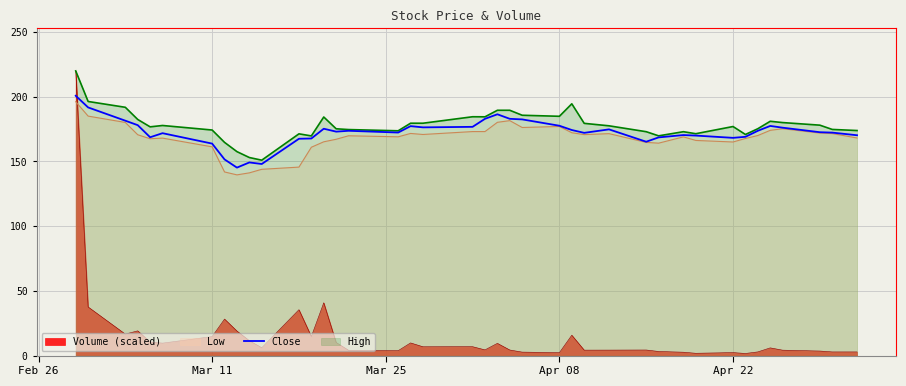

What is the minimum value shown in the chart?

1.6